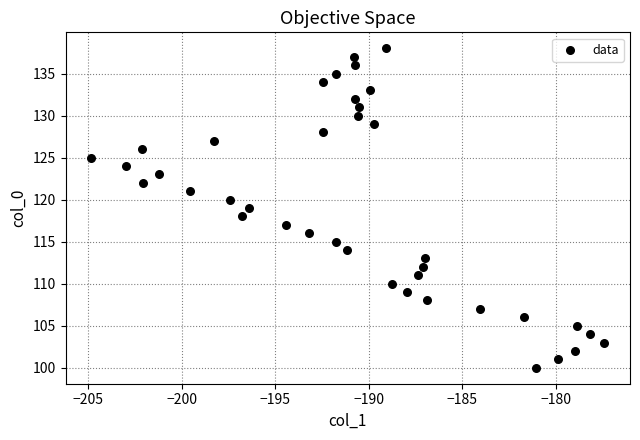

What is the range of Y values (max minus min)?

38